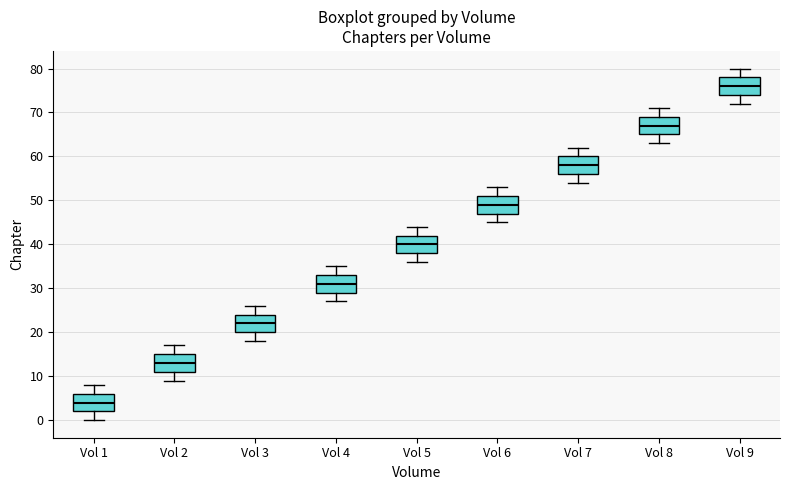

Reading left to right, read every box against the y-axis: the position of its median line, the range the box covers, and the ends of its whiskers. The values are not printed on the chart, so give them approximately, as read against the axis.

Vol 1: median 4, box 2 to 6, whiskers 0 to 8
Vol 2: median 13, box 11 to 15, whiskers 9 to 17
Vol 3: median 22, box 20 to 24, whiskers 18 to 26
Vol 4: median 31, box 29 to 33, whiskers 27 to 35
Vol 5: median 40, box 38 to 42, whiskers 36 to 44
Vol 6: median 49, box 47 to 51, whiskers 45 to 53
Vol 7: median 58, box 56 to 60, whiskers 54 to 62
Vol 8: median 67, box 65 to 69, whiskers 63 to 71
Vol 9: median 76, box 74 to 78, whiskers 72 to 80